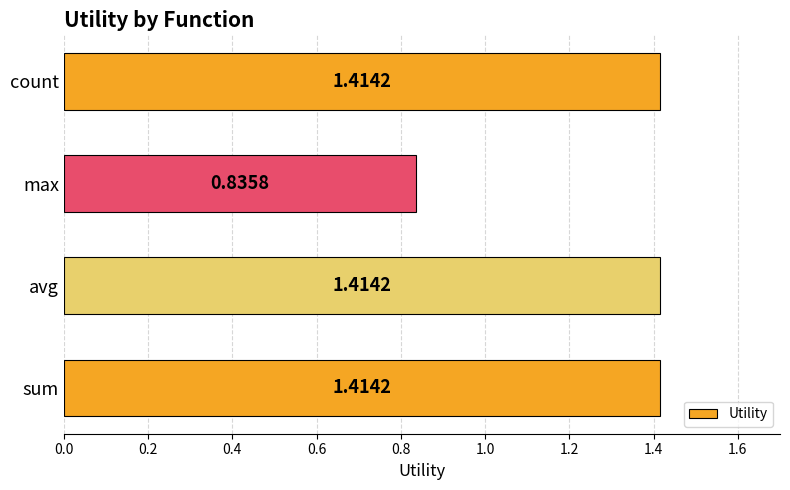

Where is the data nearest to the value 1?

max